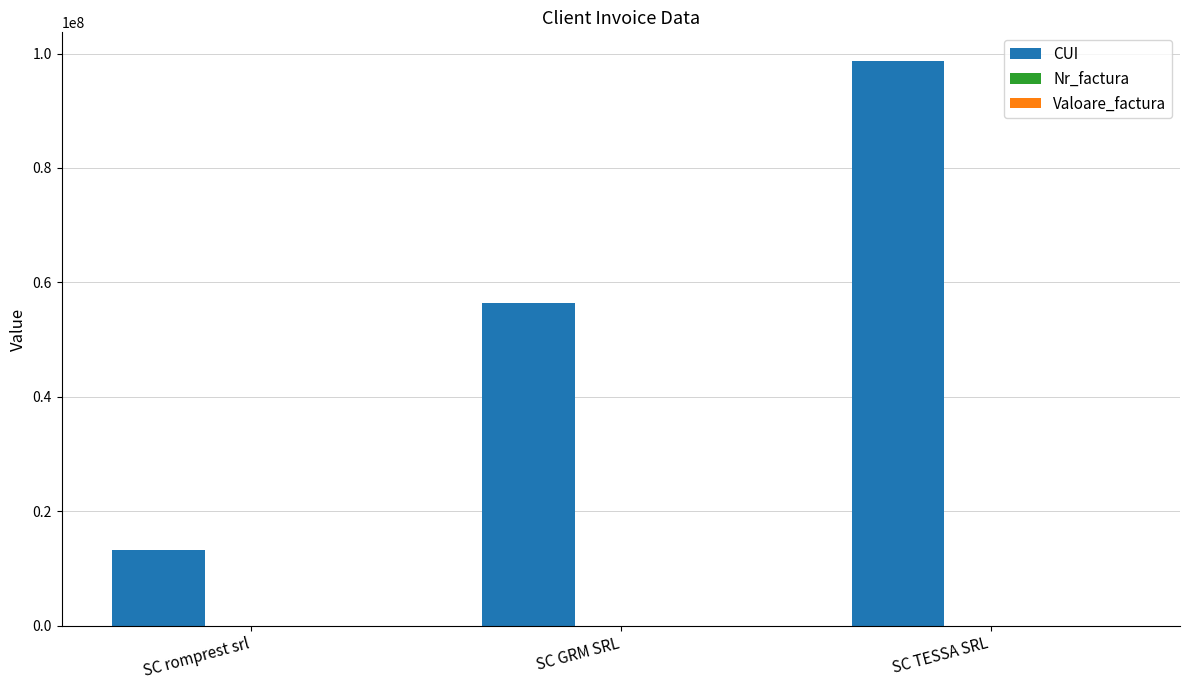

Which series changed the most between SC romprest srl and SC TESSA SRL?

CUI